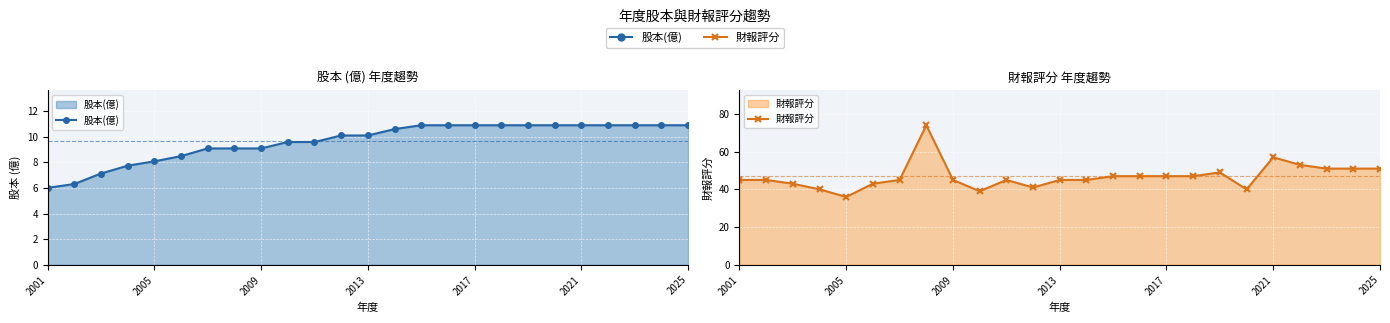

Is the value of 財報評分 at 14 greater than the value of 股本(億) at 2001?

Yes